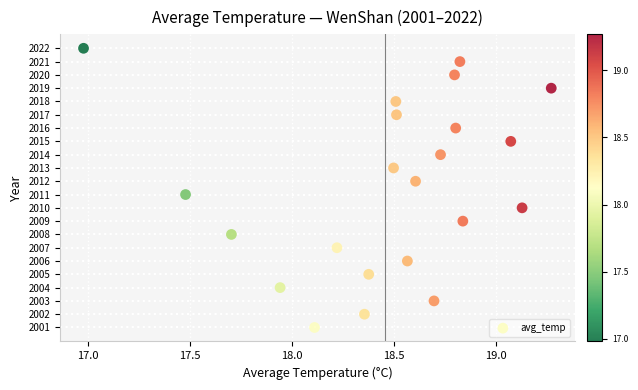

What is the range of Y values (max minus min)?

21